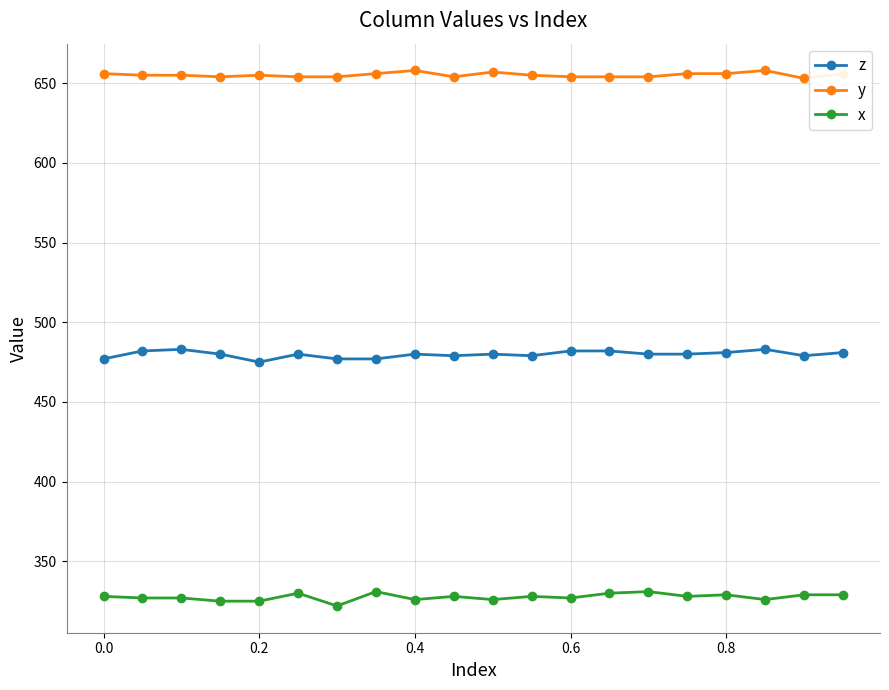

What is the smallest value displayed?

322